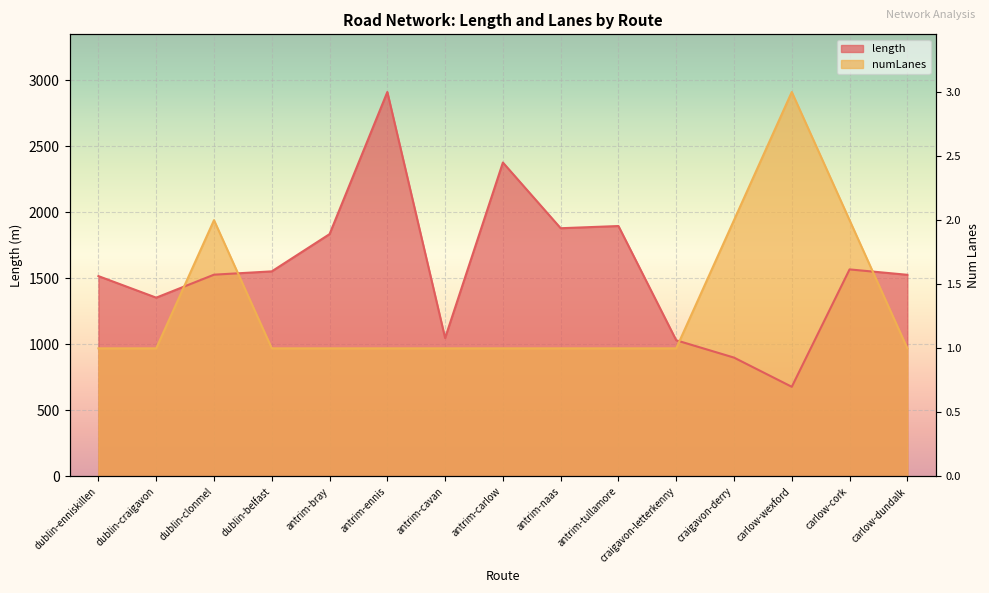

What is the label of the 7th point from the right?

antrim-naas